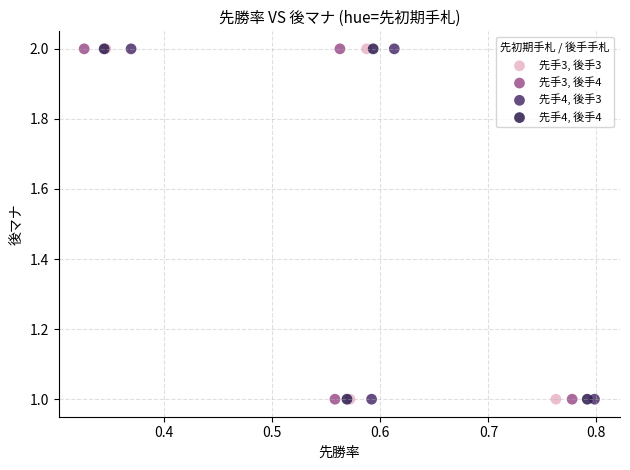

What are all the series names shown in the legend?

先手3, 後手3, 先手3, 後手4, 先手4, 後手3, 先手4, 後手4